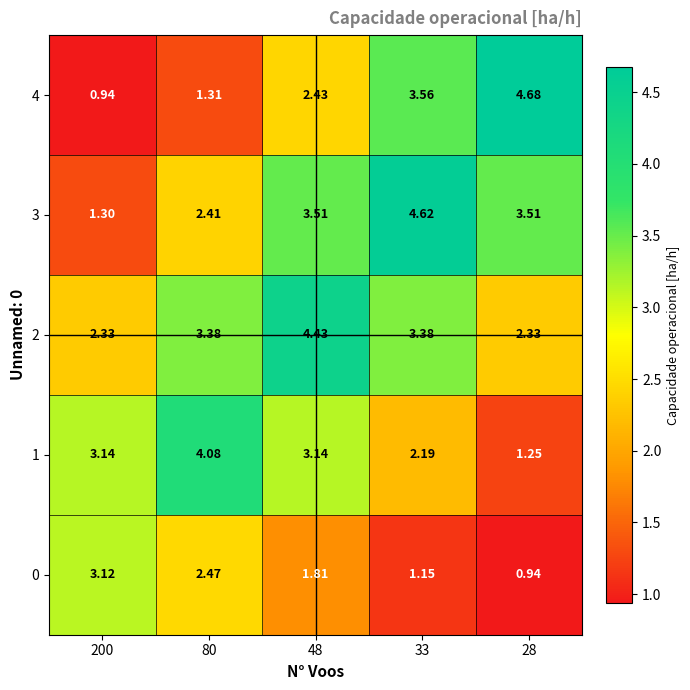

Is the value of 2 at 200 greater than the value of 1 at 33?

Yes